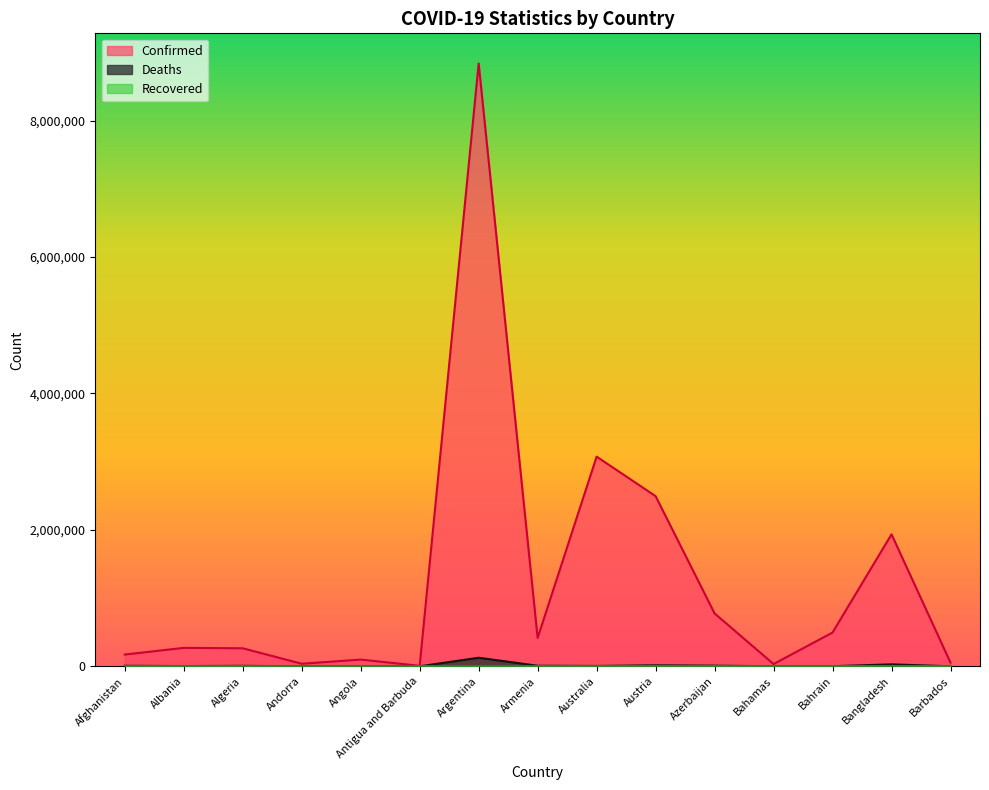

What is the value of the Deaths point at the 10th from the left?

14594